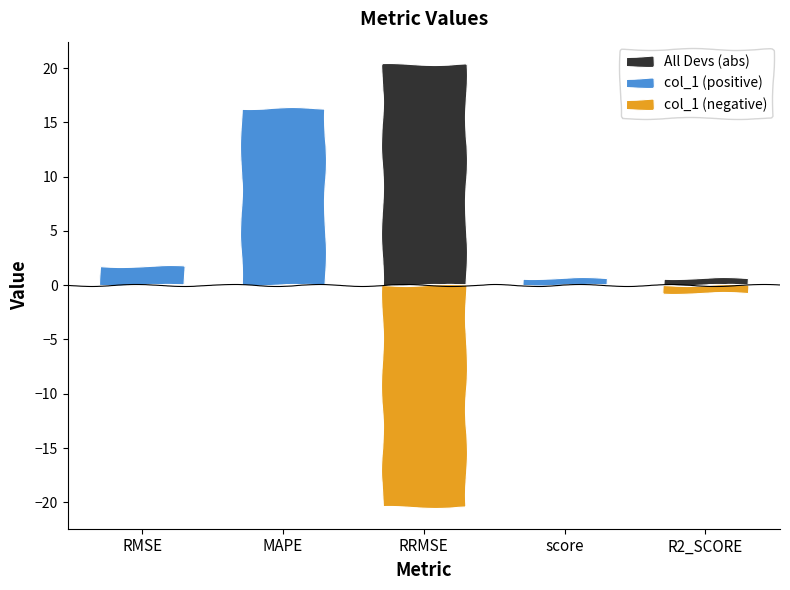

What is the difference between the maximum and minimum values in the col_1 (negative) series?

20.4